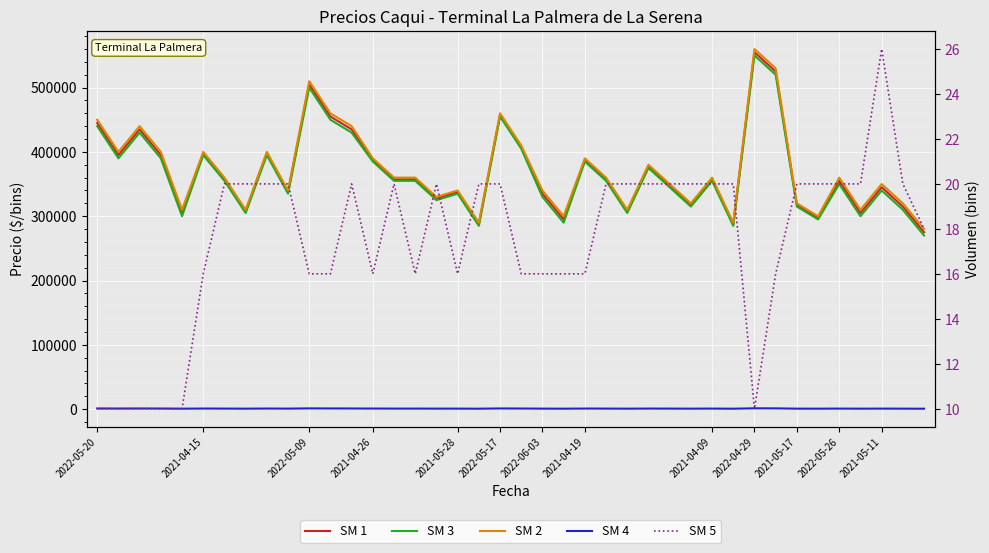

True or false: SM 2 has more than 1 interior local peaks.

True